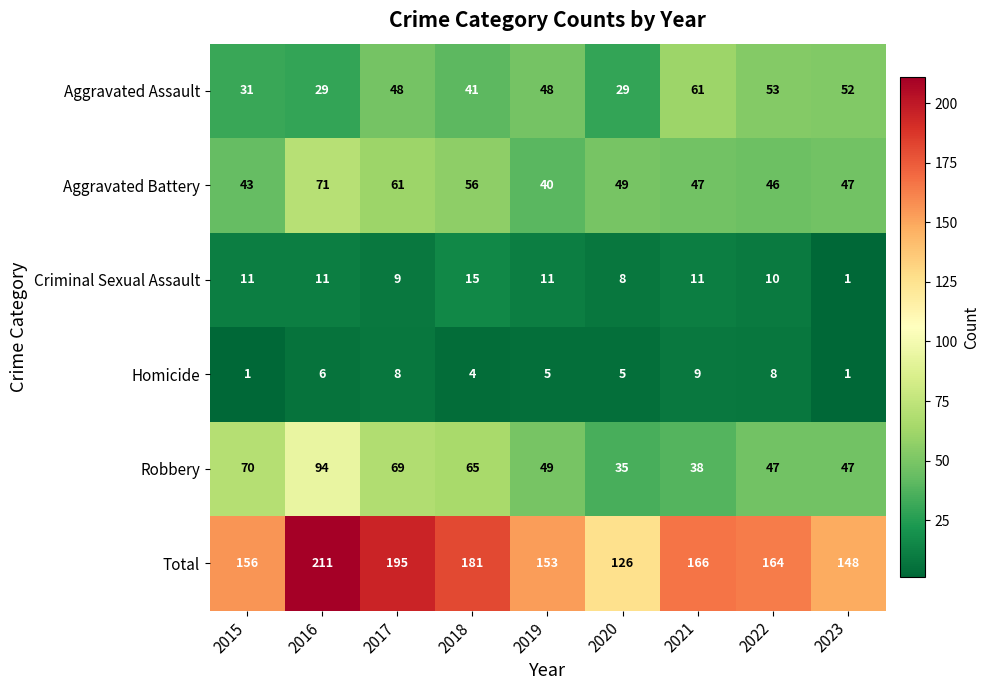

What is the difference between the Robbery values at 2021 and 2020?

3